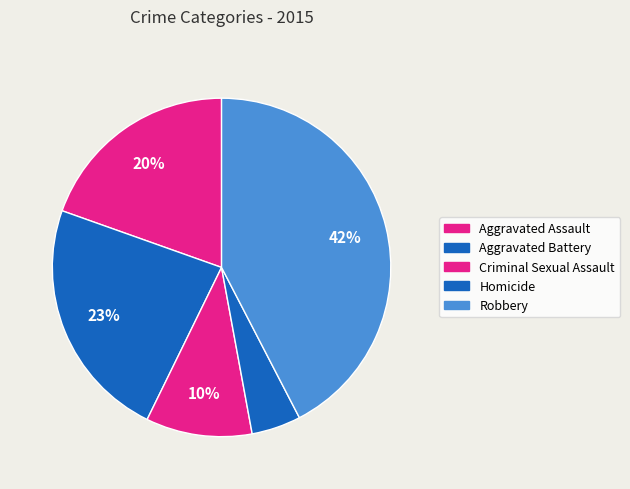

What percentage is the Criminal Sexual Assault slice, to the nearest percent?

10%